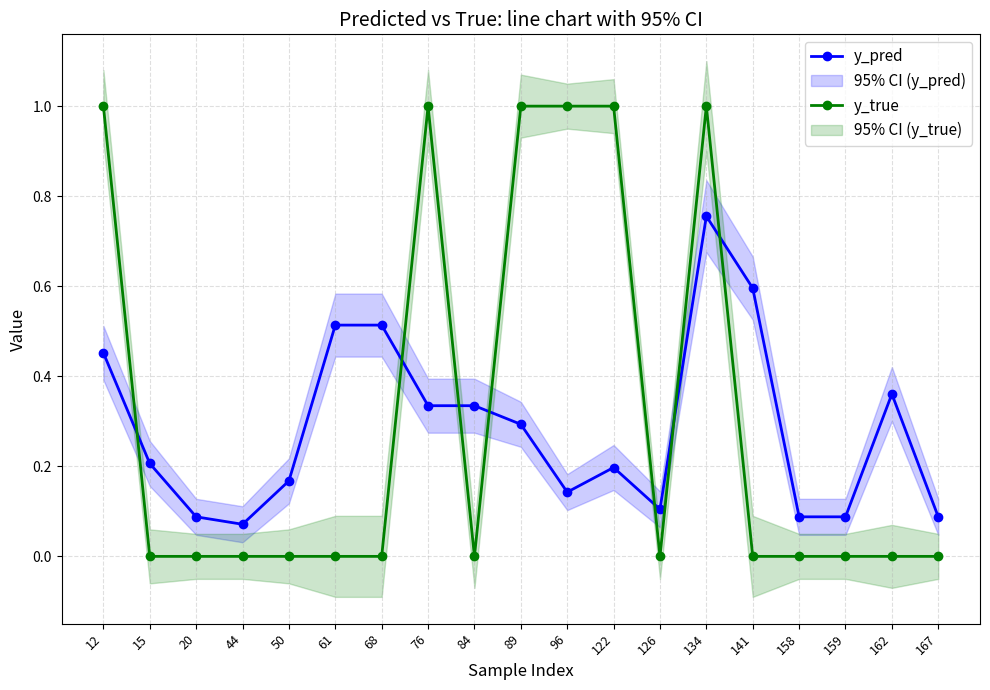

The y_true series shows 0.0 at 61. True or false?

True